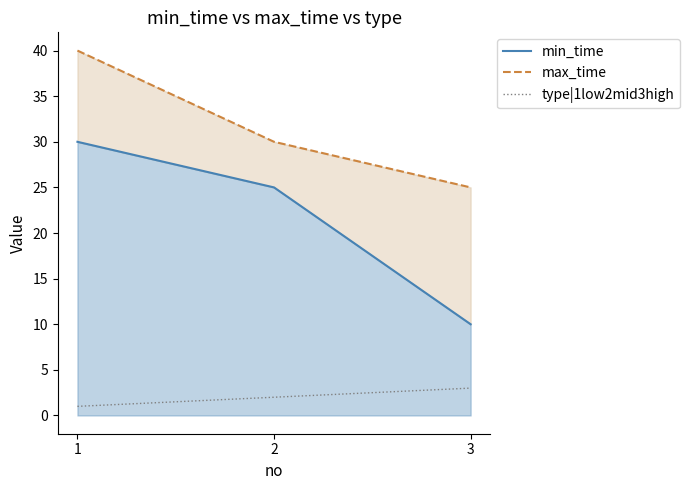

Which has a higher value, 1 or 2?

2